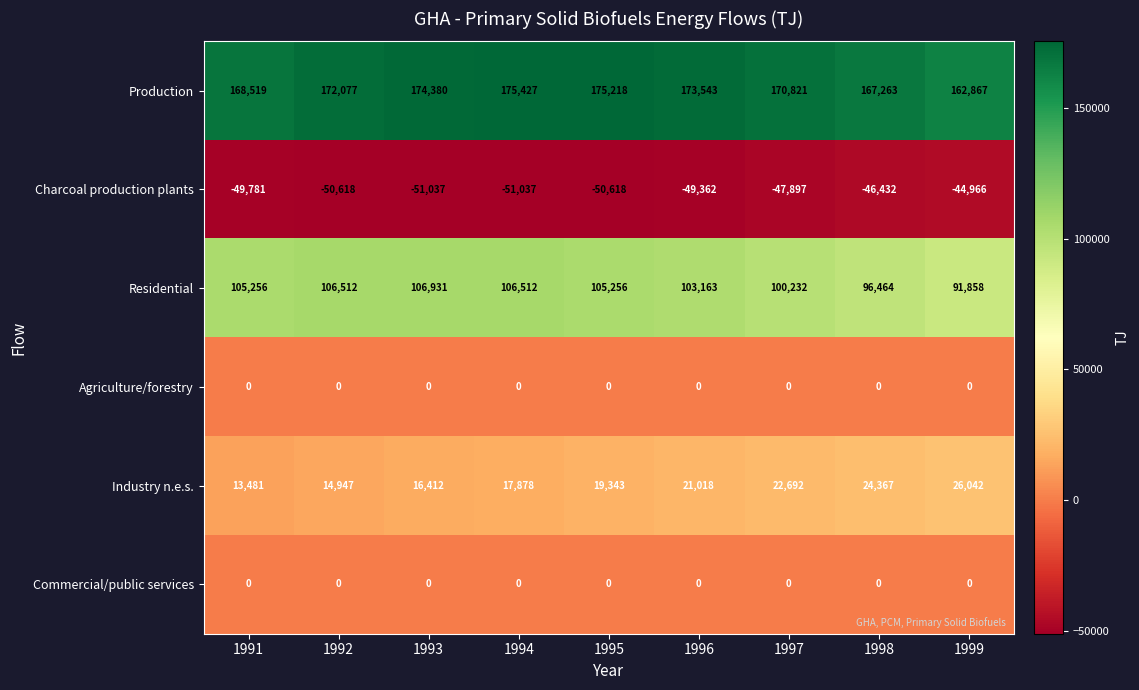

Where is Industry n.e.s. nearest to the value 19761?

1995